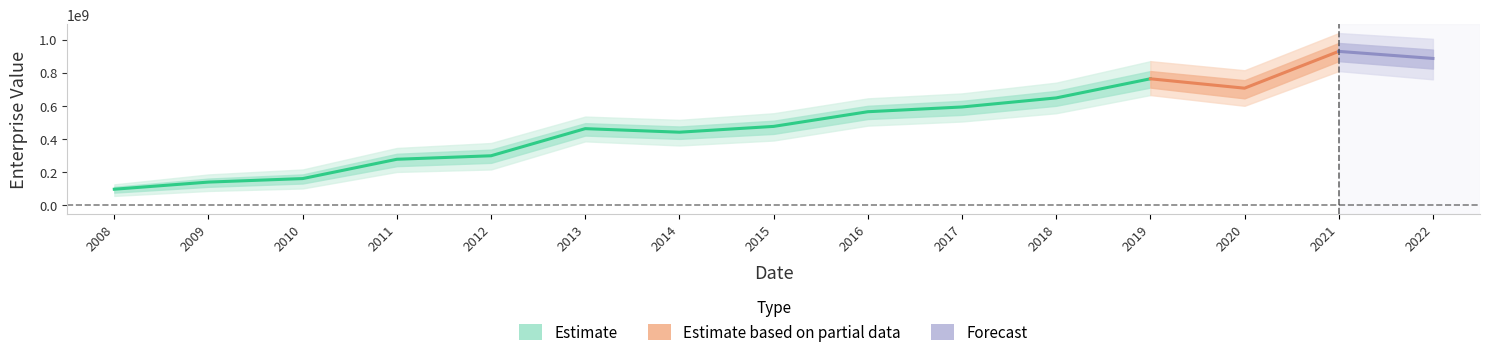

Is it true that roic equals 0.3 at 2014?

False